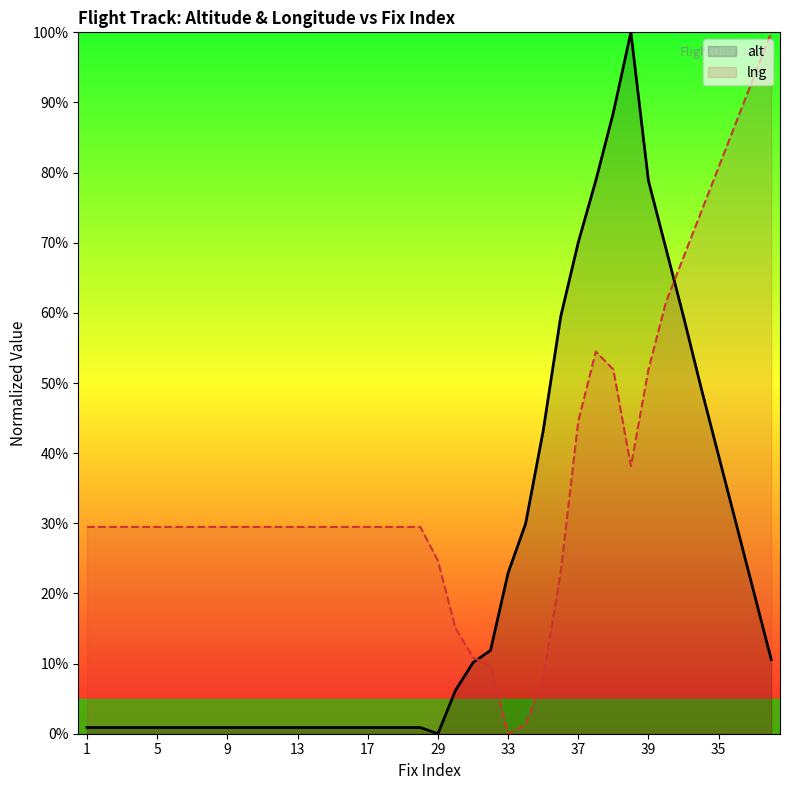

How many interior local peaks does the alt series have?

1